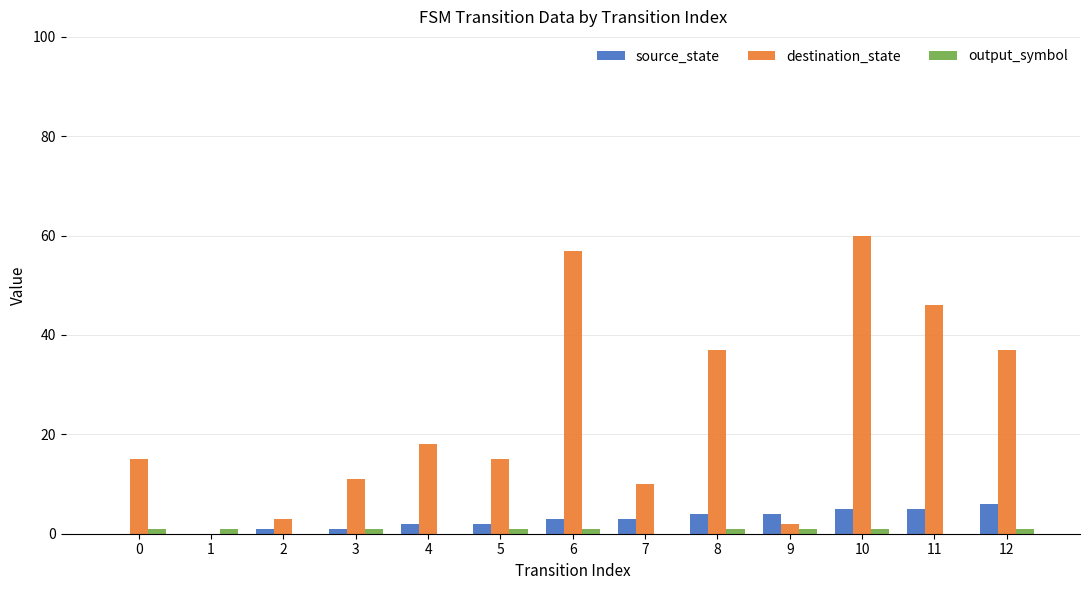

What is the greatest value displayed?

60